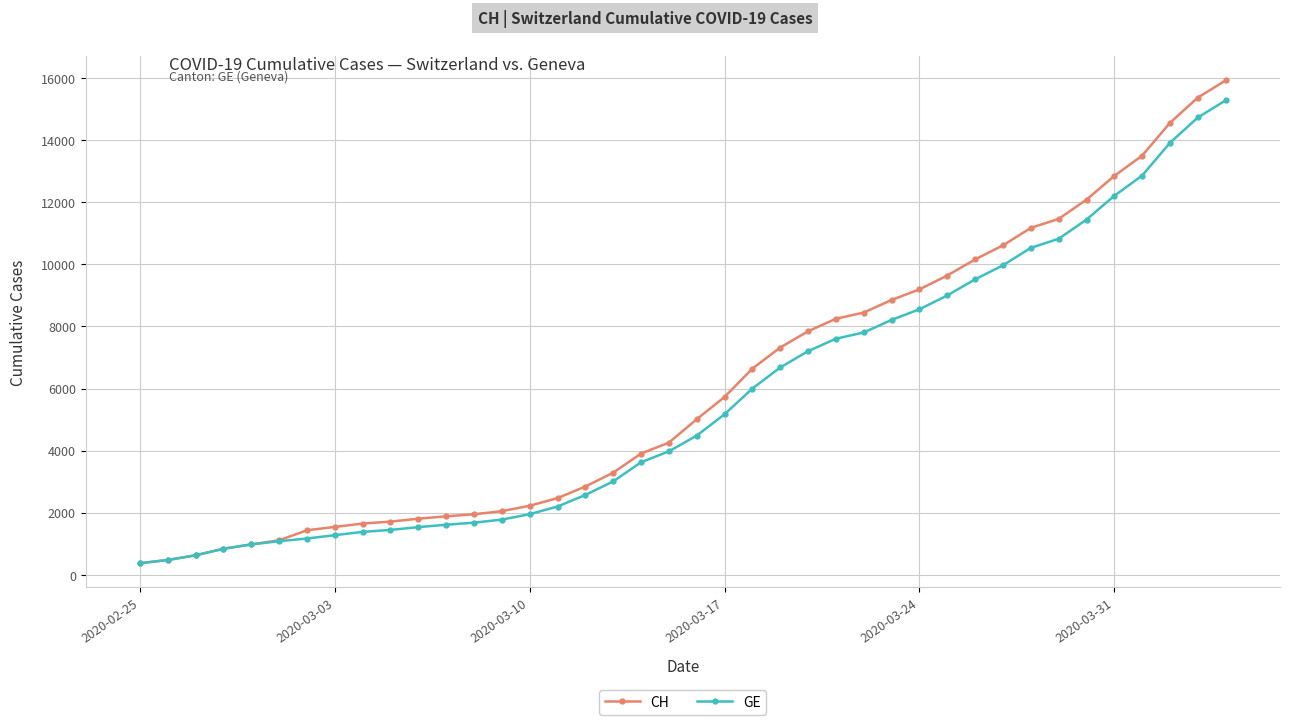

Which series has the widest spread of values?

CH